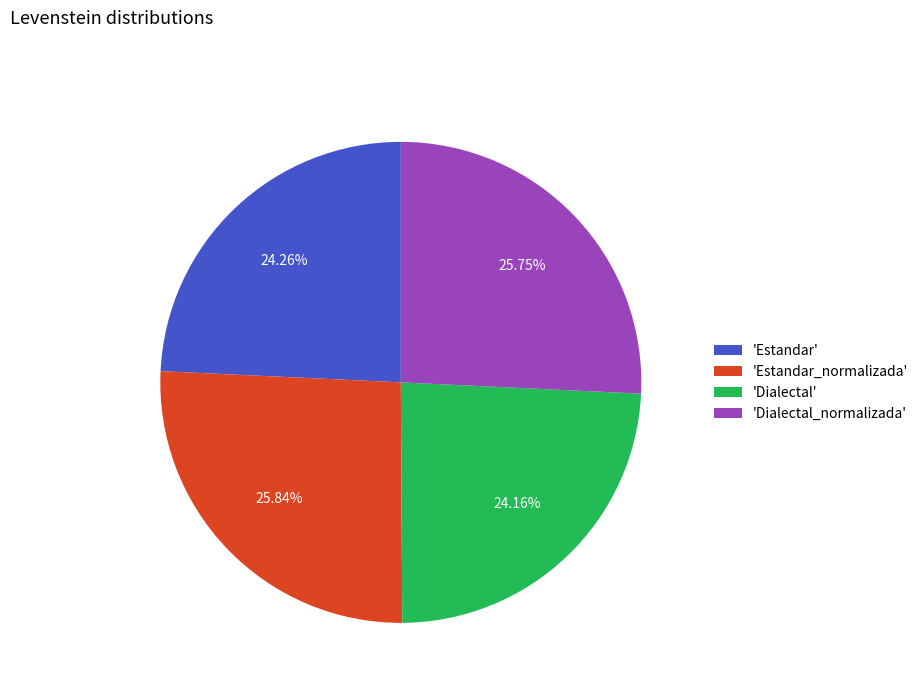

Does 'Estandar_normalizada' represent more than half of the total?

No